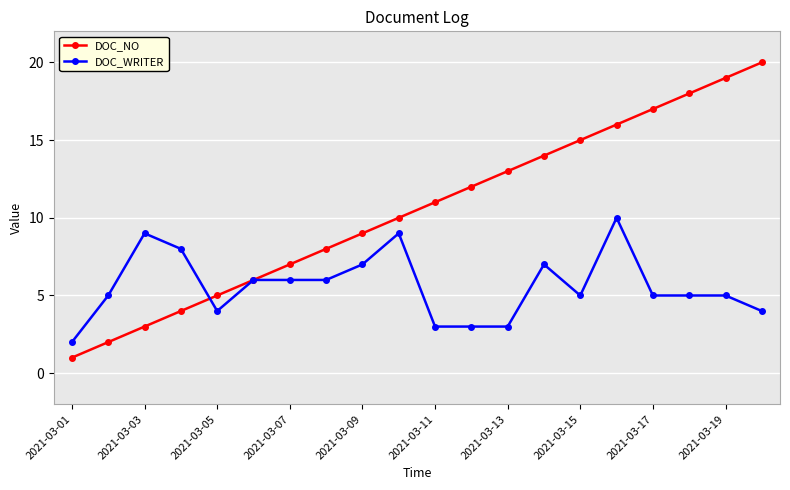

True or false: DOC_WRITER has more than 0 interior local peaks.

True